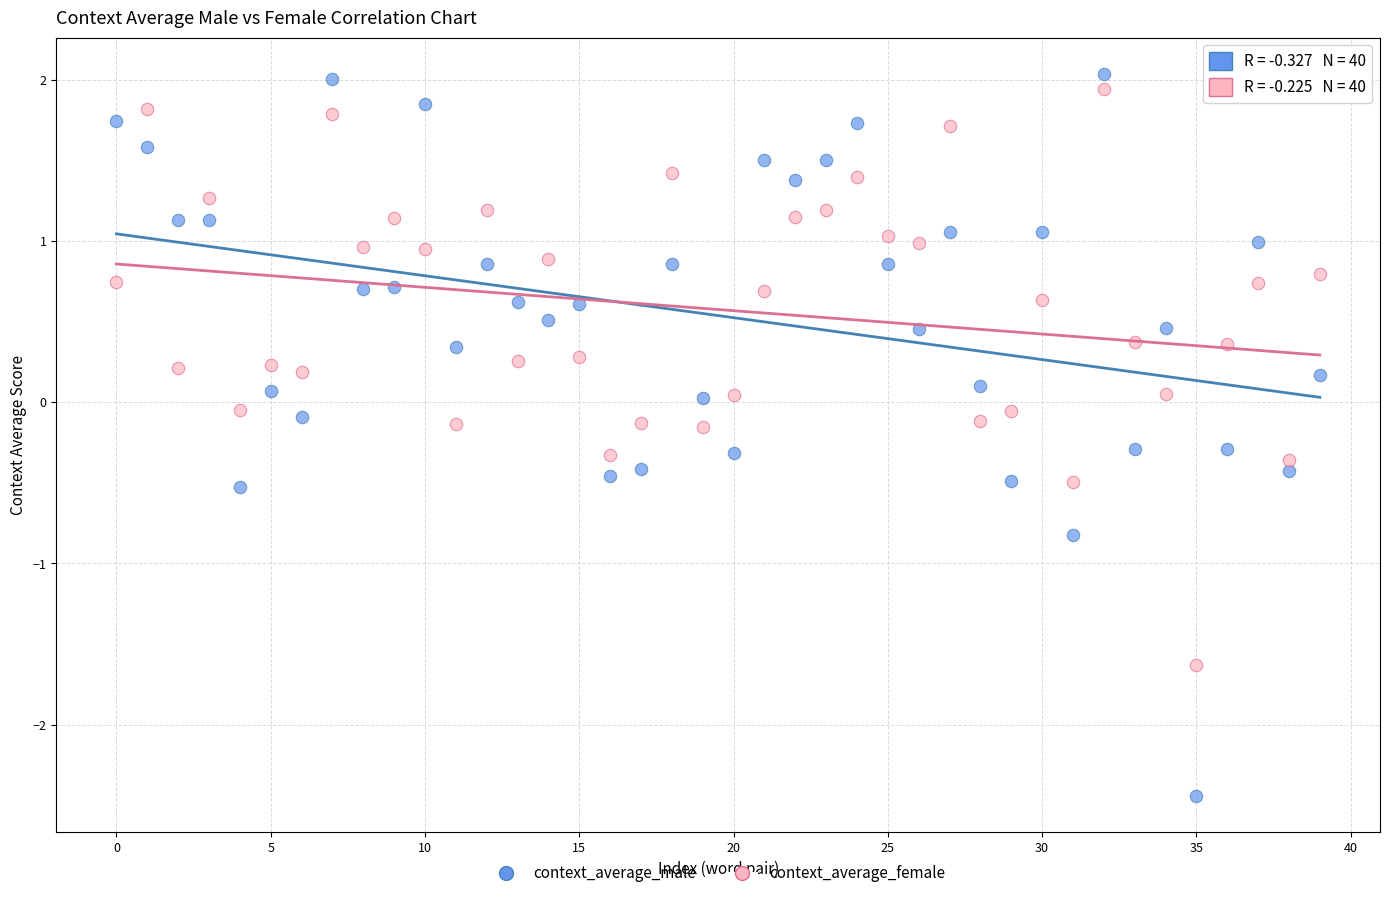

Which series has the largest Y range (max minus min)?

context_average_male